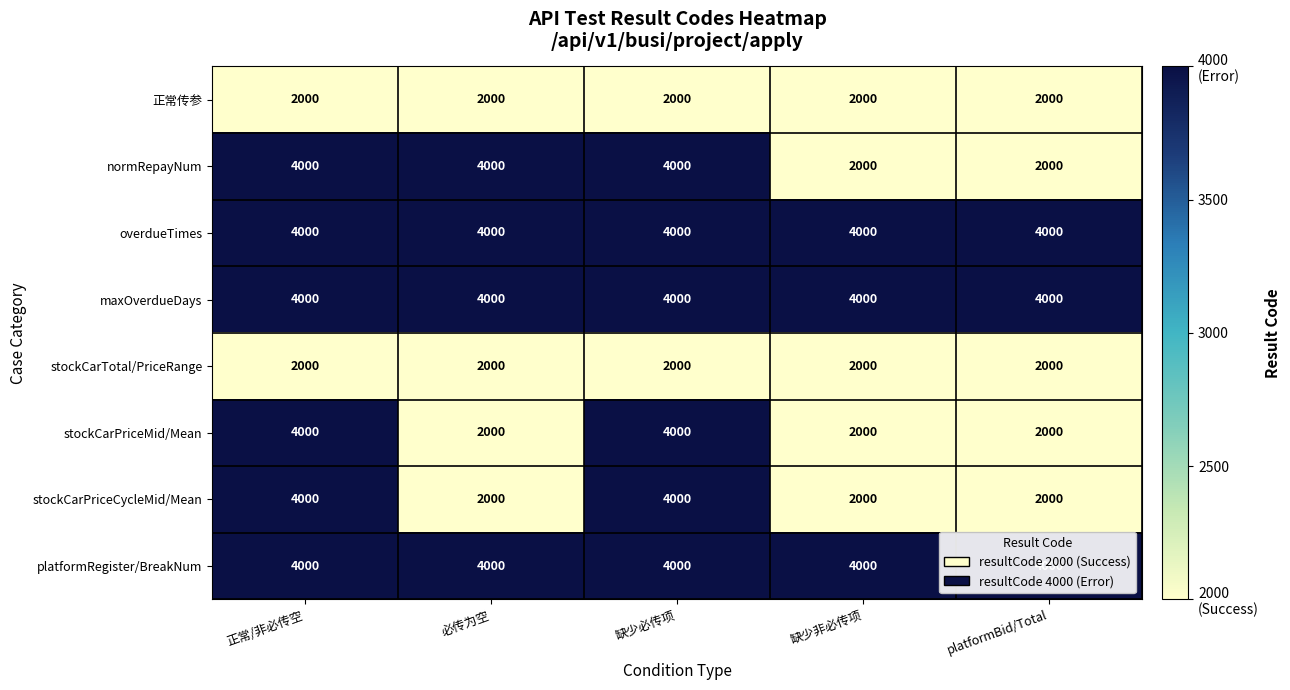

What is the sum of the maxOverdueDays values at platformBid/Total and 缺少非必传项?

8000